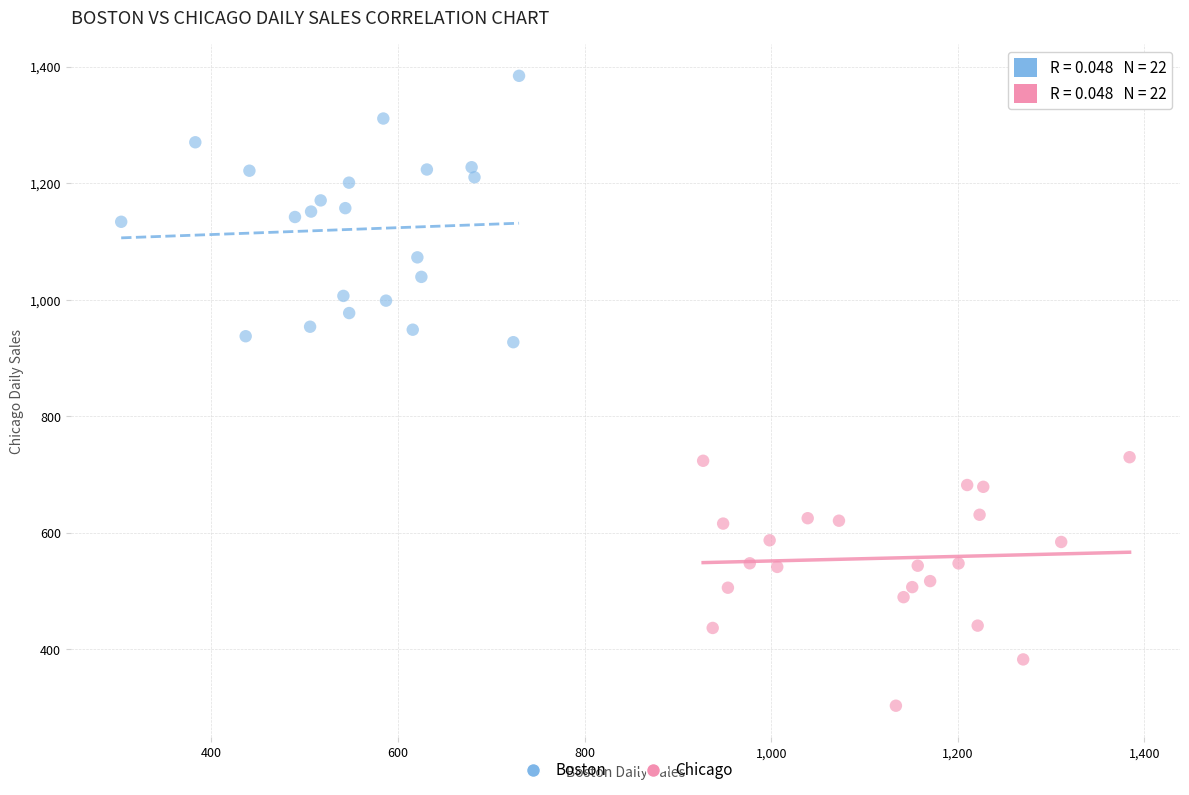

What are all the series names shown in the legend?

Boston, Chicago